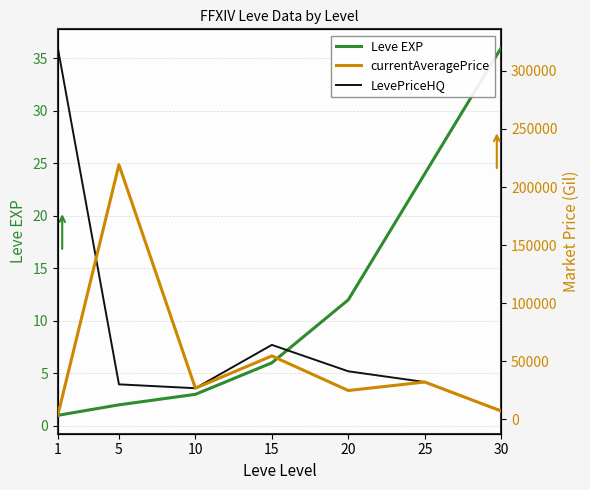

Which series ends up on top after the final intersection of currentAveragePrice and LevePriceHQ?

currentAveragePrice